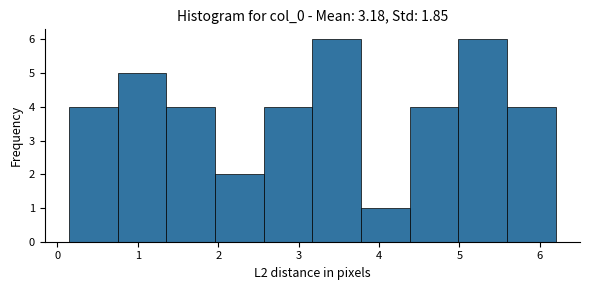

What is the height of the bar covering 5.0 to 5.6 on the x-axis? Neither the bar edges nor the heights are printed on the chart, so give them approximately, as read against the axes.

6